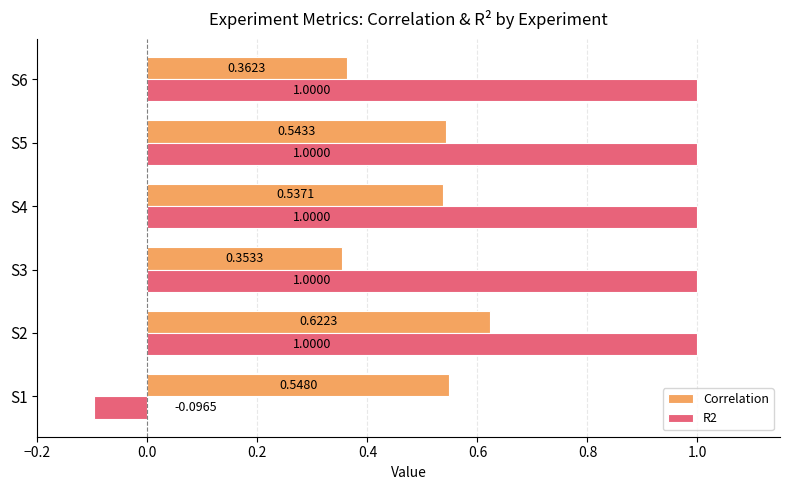

How many values in R2 are below zero?

1